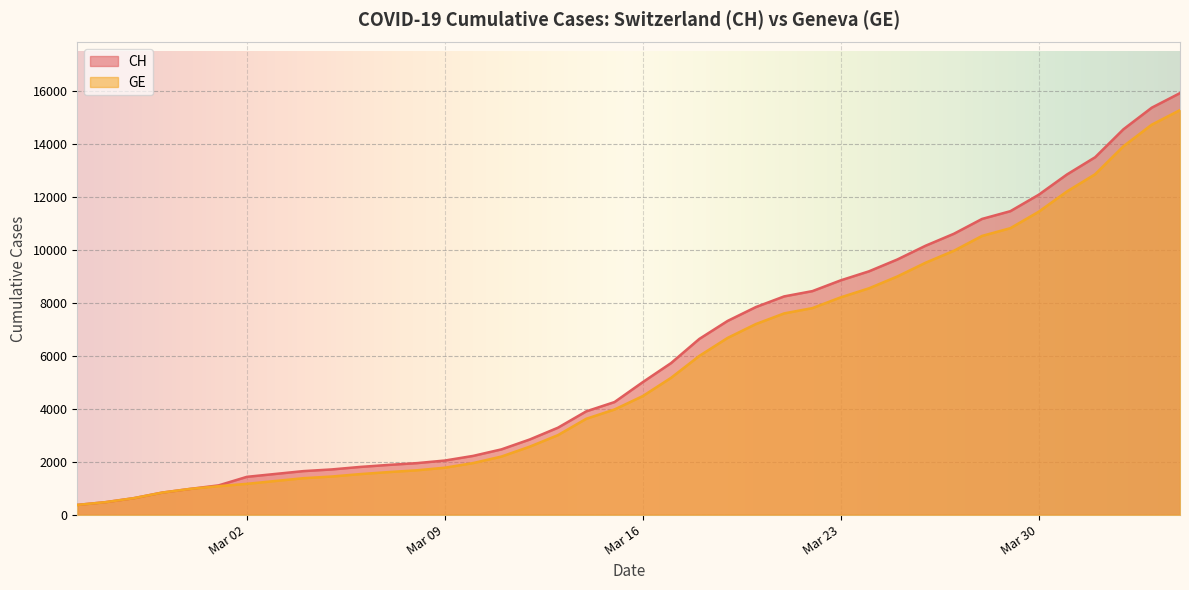

At how many categories does at least one series exceed 2095?

26